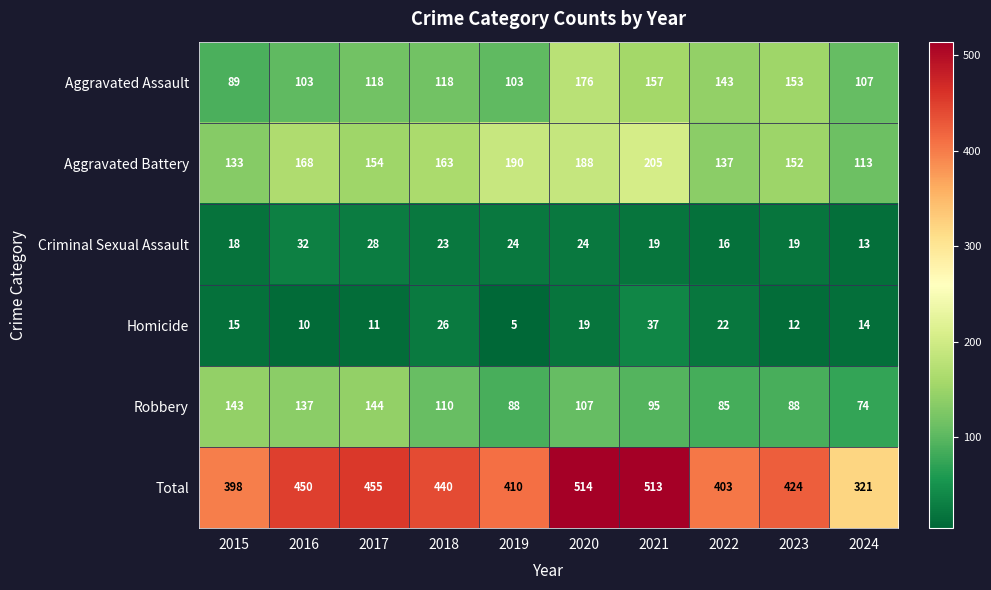

True or false: Robbery has a value of 113 at 2022.

False